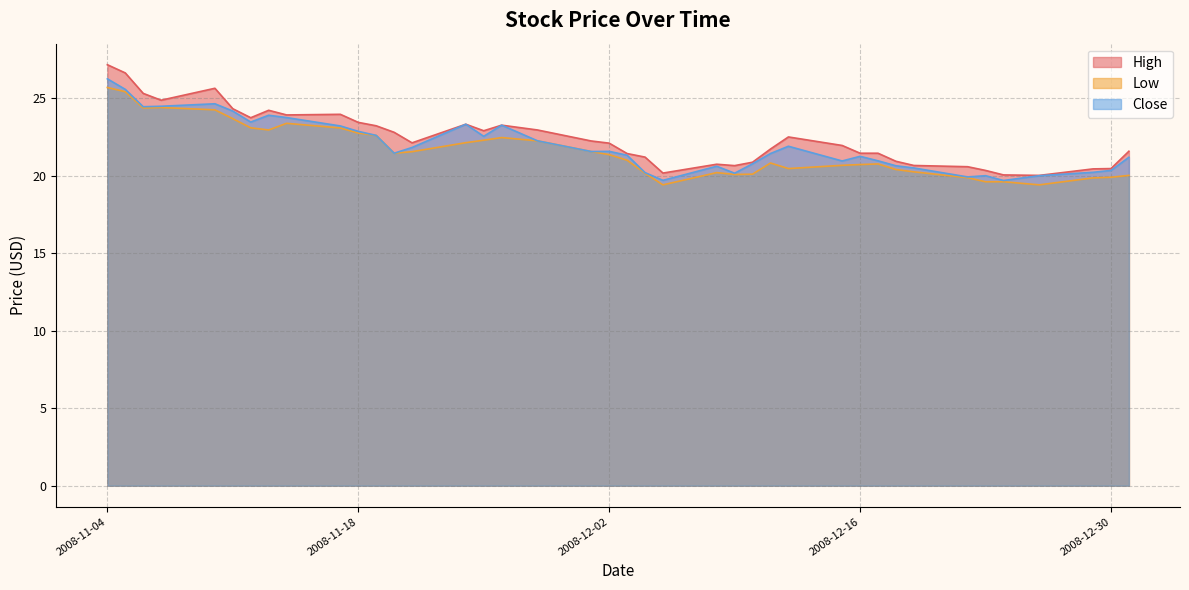

Reading left to right, what are all the values shown in this chart?

High: 2008-12-31=21.6	2008-12-30=20.5	2008-12-29=20.4	2008-12-26=20.0	2008-12-24=20.0	2008-12-23=20.3	2008-12-22=20.6	2008-12-19=20.7	2008-12-18=20.9	2008-12-17=21.5	2008-12-16=21.5	2008-12-15=22.0	2008-12-12=22.5	2008-12-11=21.7	2008-12-10=20.9	2008-12-09=20.6	2008-12-08=20.7	2008-12-05=20.2	2008-12-04=21.2	2008-12-03=21.4	2008-12-02=22.1	2008-12-01=22.2	2008-11-28=23.0	2008-11-26=23.3	2008-11-25=22.9	2008-11-24=23.3	2008-11-21=22.1	2008-11-20=22.8	2008-11-19=23.2	2008-11-18=23.4	2008-11-17=24.0	2008-11-14=23.9	2008-11-13=24.2	2008-11-12=23.7	2008-11-11=24.3	2008-11-10=25.6	2008-11-07=24.9	2008-11-06=25.3	2008-11-05=26.6	2008-11-04=27.2
Low: 2008-12-31=20.0	2008-12-30=19.9	2008-12-29=19.9	2008-12-26=19.4	2008-12-24=19.6	2008-12-23=19.6	2008-12-22=19.9	2008-12-19=20.2	2008-12-18=20.4	2008-12-17=20.8	2008-12-16=20.7	2008-12-15=20.7	2008-12-12=20.5	2008-12-11=20.8	2008-12-10=20.1	2008-12-09=20.1	2008-12-08=20.2	2008-12-05=19.4	2008-12-04=20.2	2008-12-03=21.0	2008-12-02=21.4	2008-12-01=21.6	2008-11-28=22.2	2008-11-26=22.5	2008-11-25=22.3	2008-11-24=22.1	2008-11-21=21.5	2008-11-20=21.5	2008-11-19=22.6	2008-11-18=22.8	2008-11-17=23.1	2008-11-14=23.4	2008-11-13=23.0	2008-11-12=23.1	2008-11-11=23.7	2008-11-10=24.2	2008-11-07=24.4	2008-11-06=24.4	2008-11-05=25.4	2008-11-04=25.7
Close: 2008-12-31=21.2	2008-12-30=20.3	2008-12-29=20.2	2008-12-26=20.0	2008-12-24=19.7	2008-12-23=20.0	2008-12-22=19.9	2008-12-19=20.5	2008-12-18=20.6	2008-12-17=21.0	2008-12-16=21.2	2008-12-15=21.0	2008-12-12=21.9	2008-12-11=21.4	2008-12-10=20.8	2008-12-09=20.2	2008-12-08=20.6	2008-12-05=19.7	2008-12-04=20.2	2008-12-03=21.3	2008-12-02=21.6	2008-12-01=21.6	2008-11-28=22.2	2008-11-26=23.3	2008-11-25=22.5	2008-11-24=23.3	2008-11-21=21.8	2008-11-20=21.5	2008-11-19=22.6	2008-11-18=22.9	2008-11-17=23.2	2008-11-14=23.8	2008-11-13=23.9	2008-11-12=23.5	2008-11-11=24.2	2008-11-10=24.6	2008-11-07=24.5	2008-11-06=24.5	2008-11-05=25.6	2008-11-04=26.2